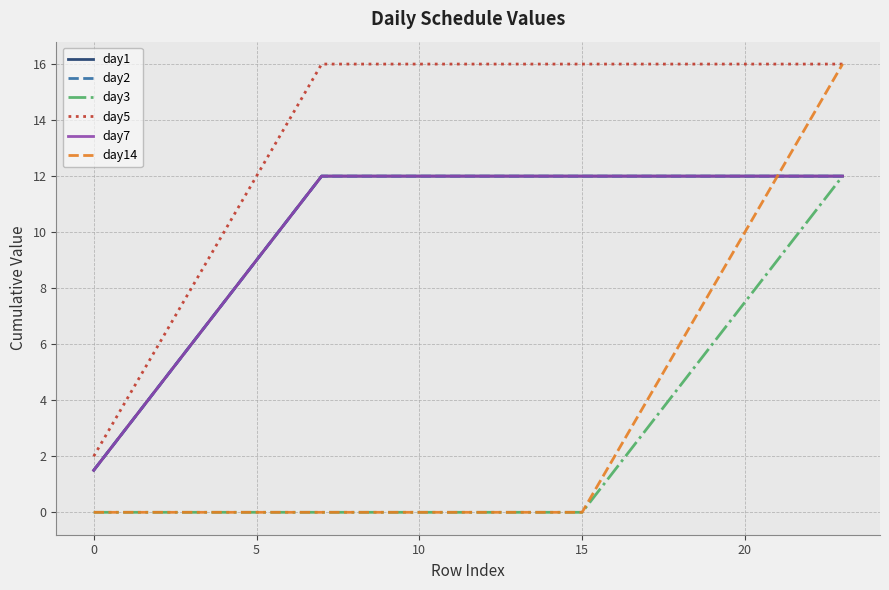

True or false: day3 and day14 intersect in this chart.

False